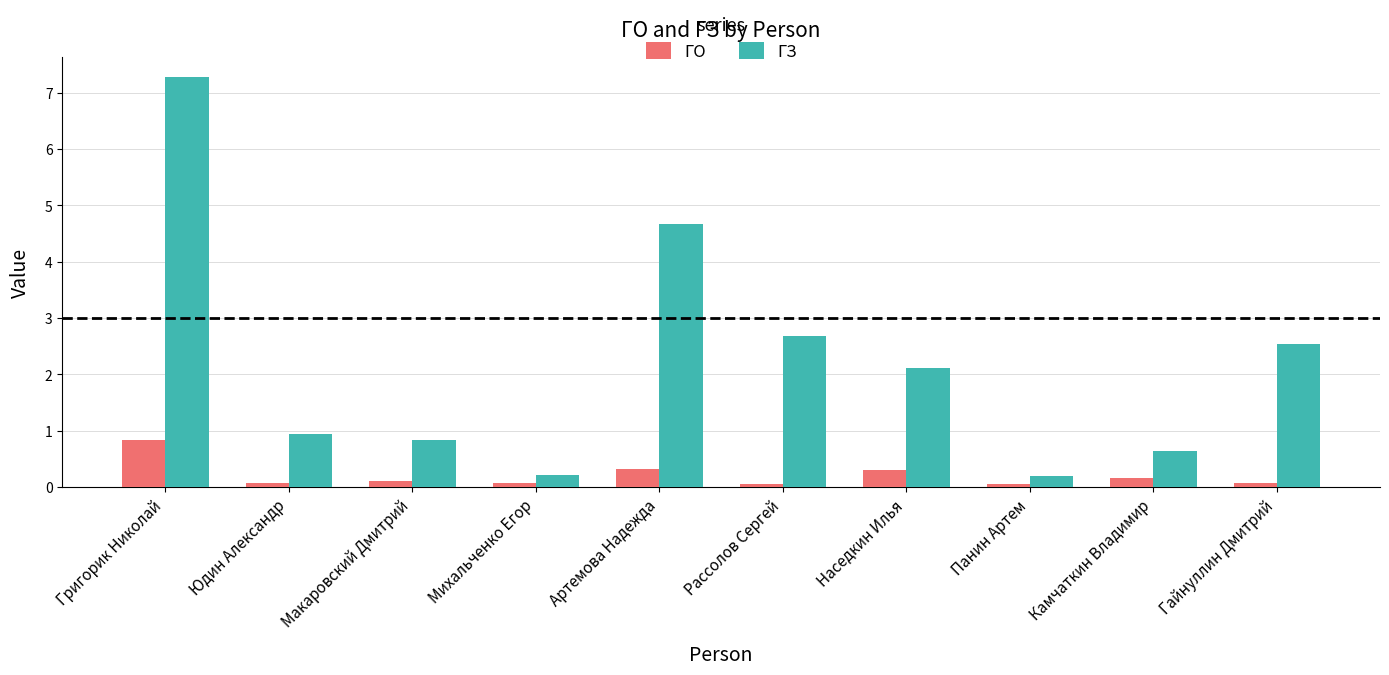

Reading left to right, extract all data points from this chart.

ГО: Григорик Николай=0.8	Юдин Александр=0.1	Макаровский Дмитрий=0.1	Михальченко Егор=0.1	Артемова Надежда=0.3	Рассолов Сергей=0.1	Наседкин Илья=0.3	Панин Артем=0.1	Камчаткин Владимир=0.2	Гайнуллин Дмитрий=0.1
ГЗ: Григорик Николай=7.3	Юдин Александр=0.9	Макаровский Дмитрий=0.8	Михальченко Егор=0.2	Артемова Надежда=4.7	Рассолов Сергей=2.7	Наседкин Илья=2.1	Панин Артем=0.2	Камчаткин Владимир=0.6	Гайнуллин Дмитрий=2.5